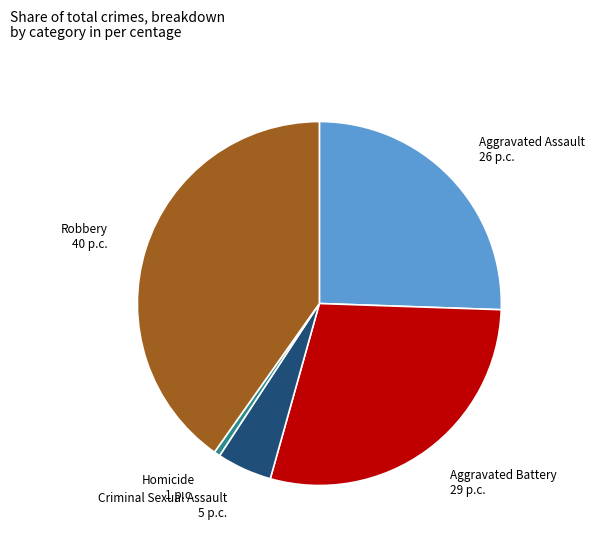

Is the sum of Robbery and Criminal Sexual Assault greater than half?

No